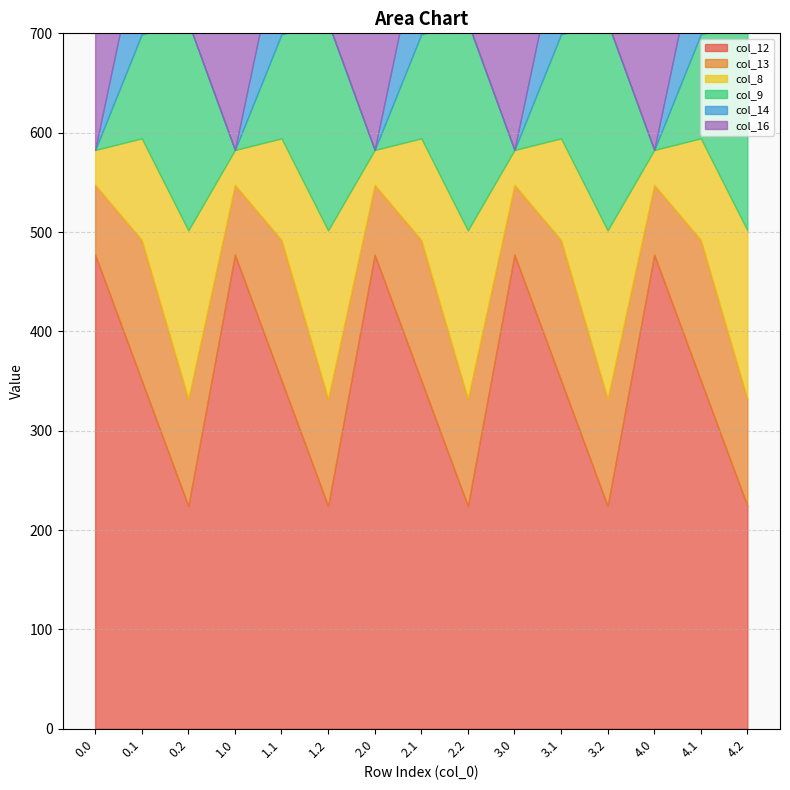

What is the maximum value for col_14?

105.5